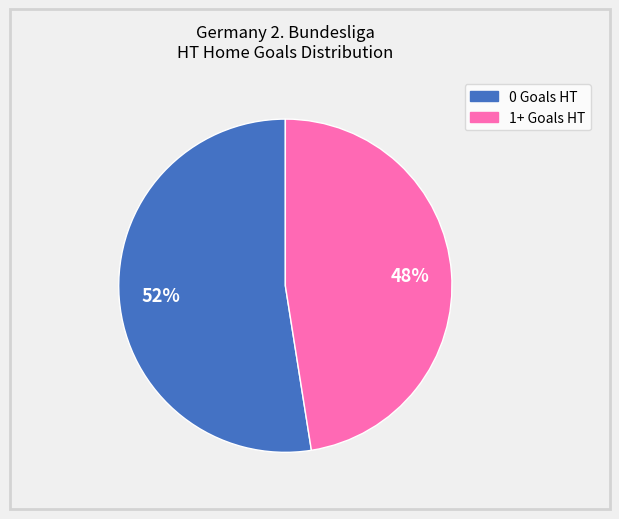

Is there a majority slice in this chart?

Yes